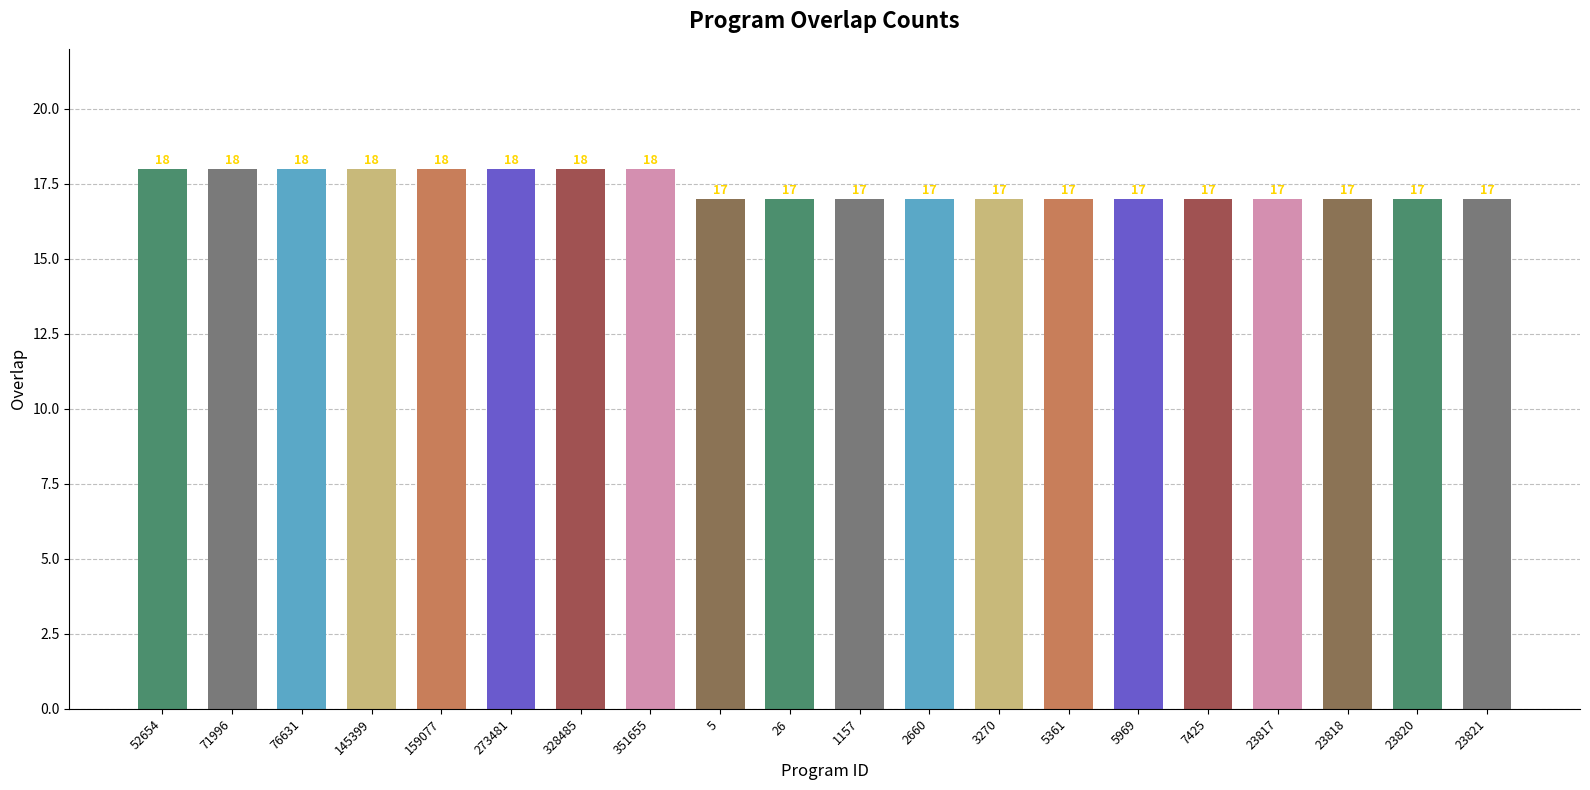

Which has a higher value, 23818 or 76631?

76631